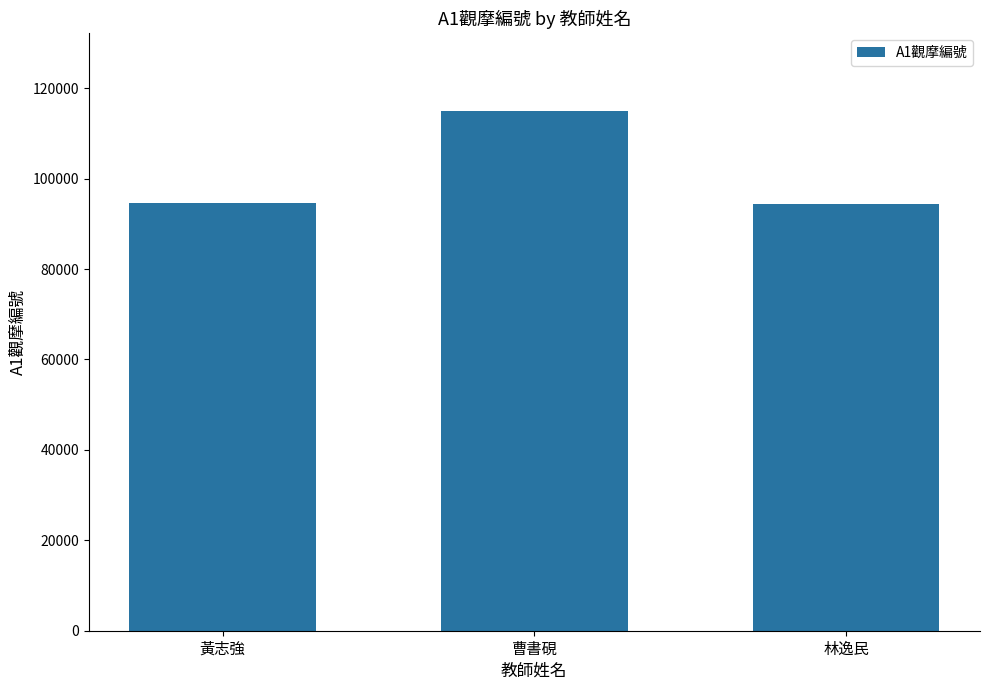

The value at 林逸民 is 94495. True or false?

True